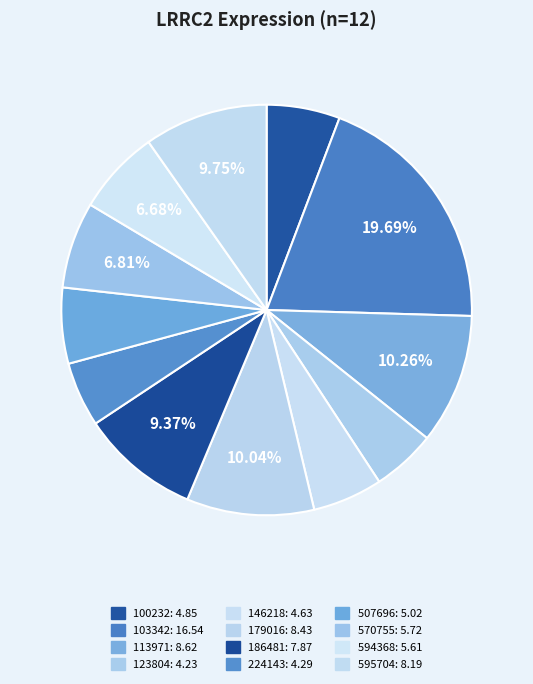

How many segments does this pie chart have?

12